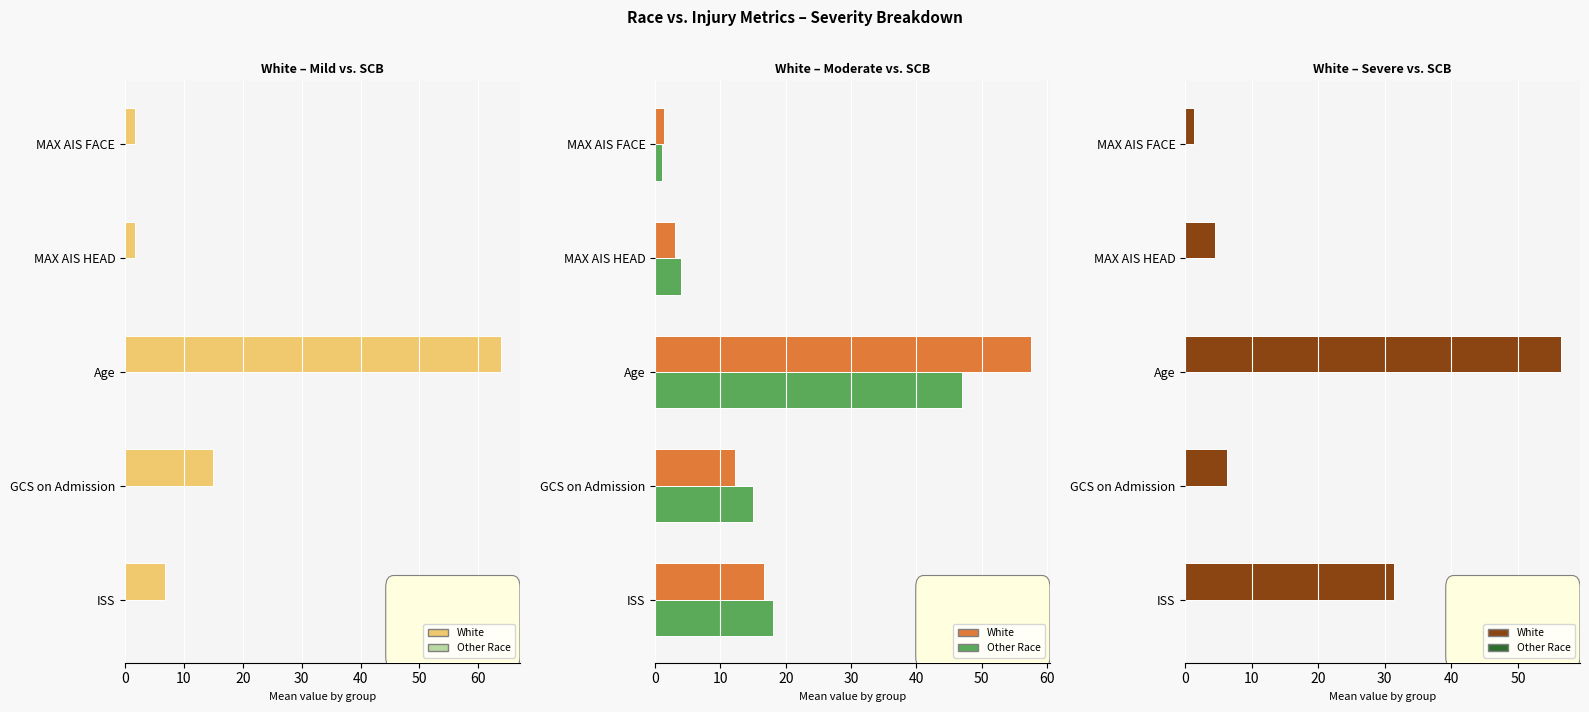

What is the sum of the White values at ISS and Age?

87.8